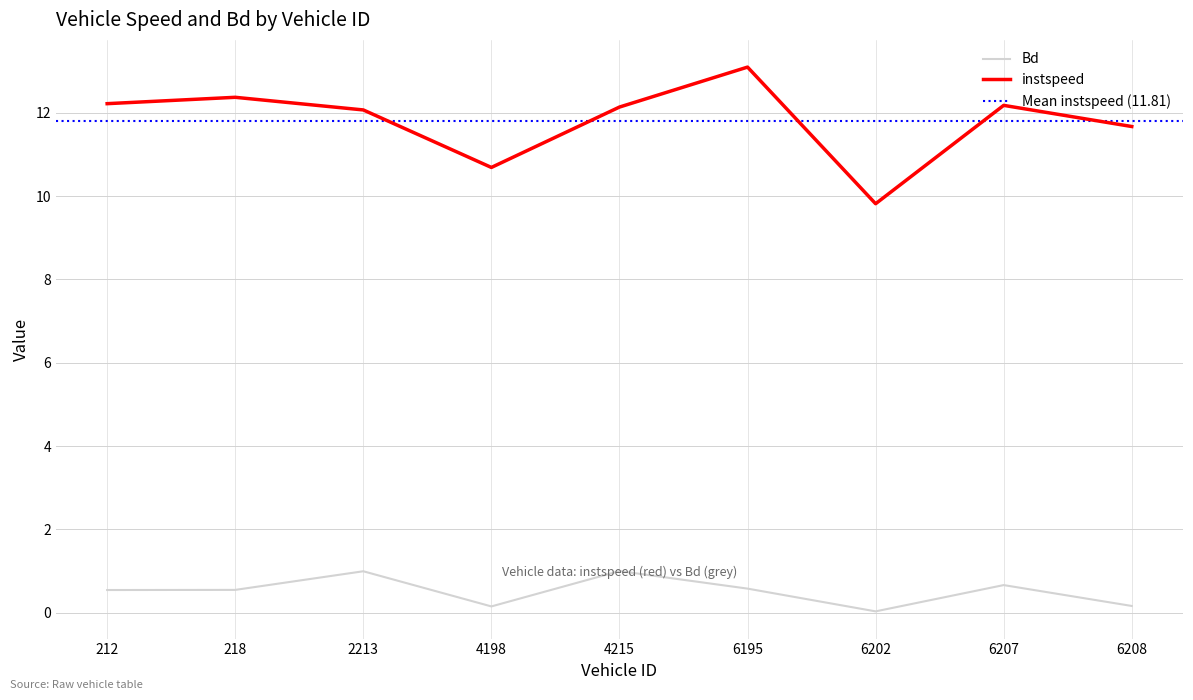

True or false: instspeed has more than 2 interior local peaks.

True